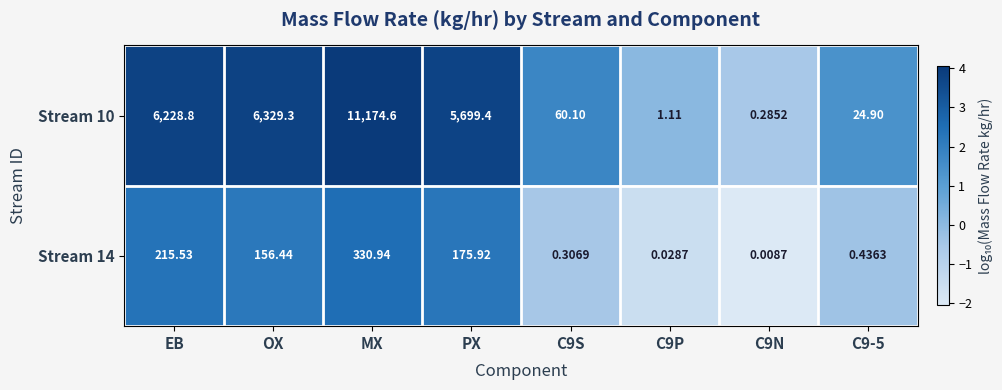

Which category has the highest value across all series?

MX